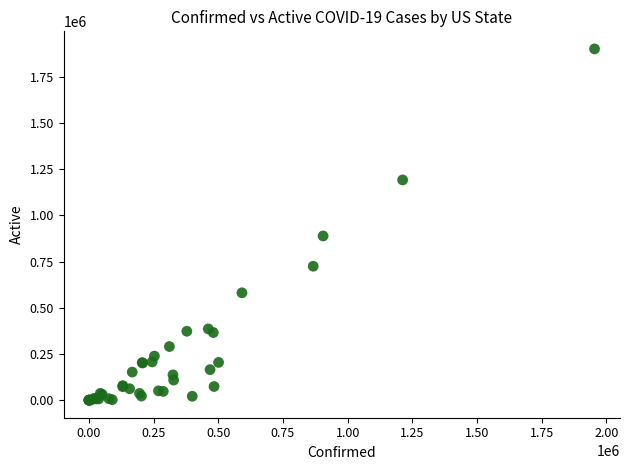

What Y value in the scatter plot is closest to 950525?

888542